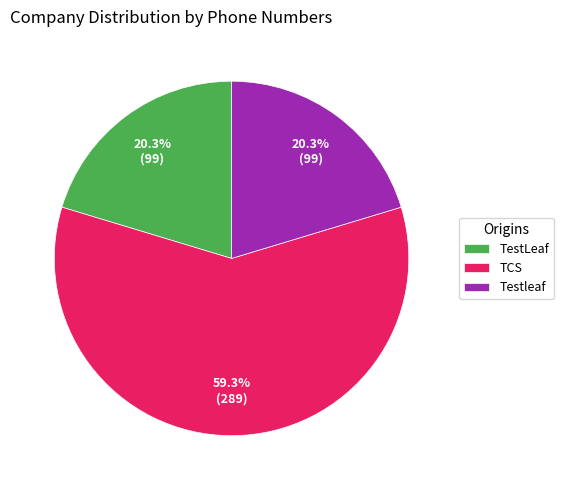

What is the largest slice in the pie chart?

TCS